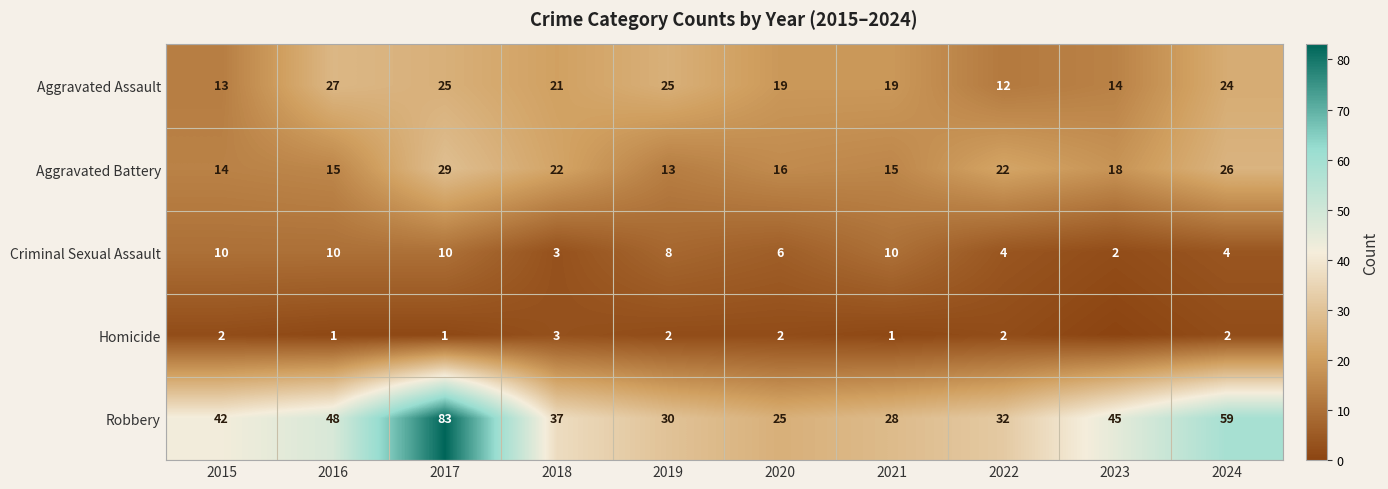

At which label is Criminal Sexual Assault closest to 6?

2020